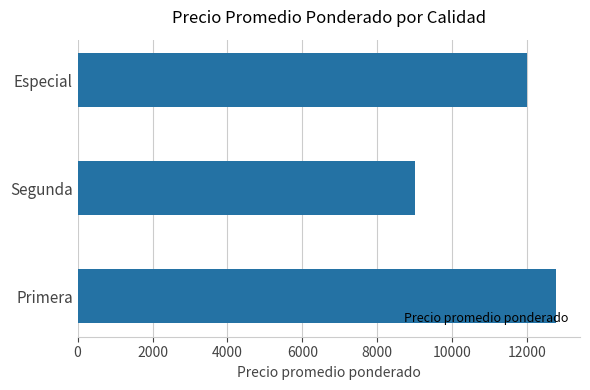

True or false: the data shows 12771.3 at Primera.

True